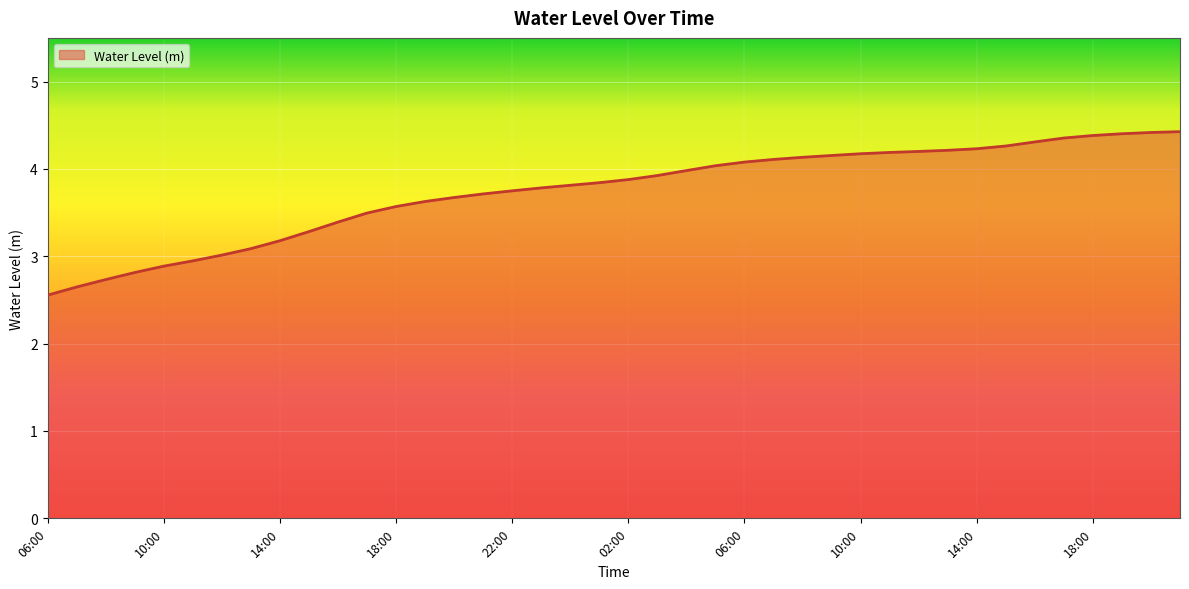

What is the maximum value shown in the chart?

4.4